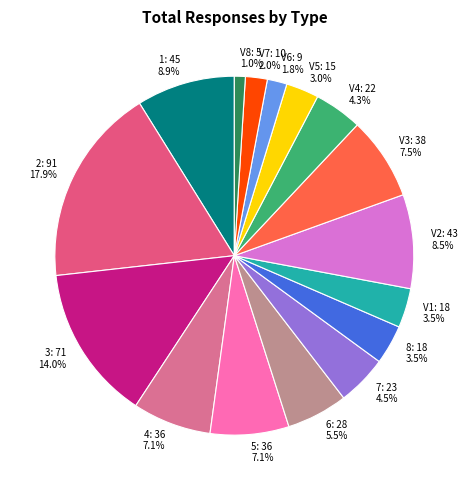

Is the sum of 5 and V2 greater than half?

No